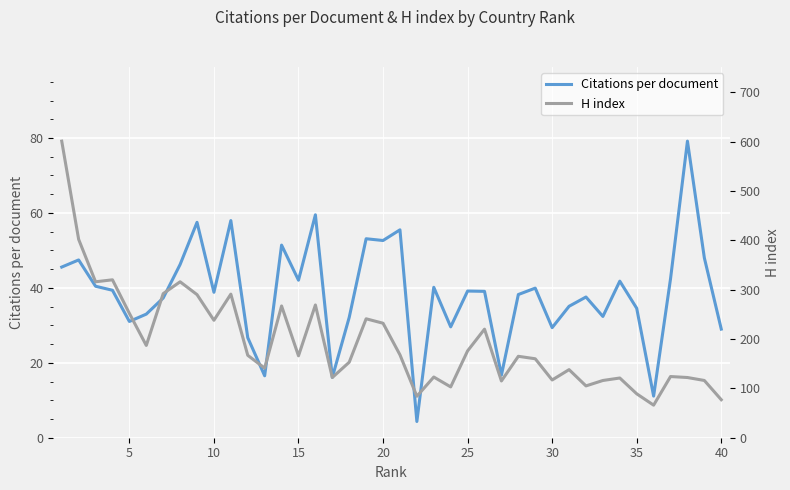

The Citations per document series shows 29.4 at 30. True or false?

True